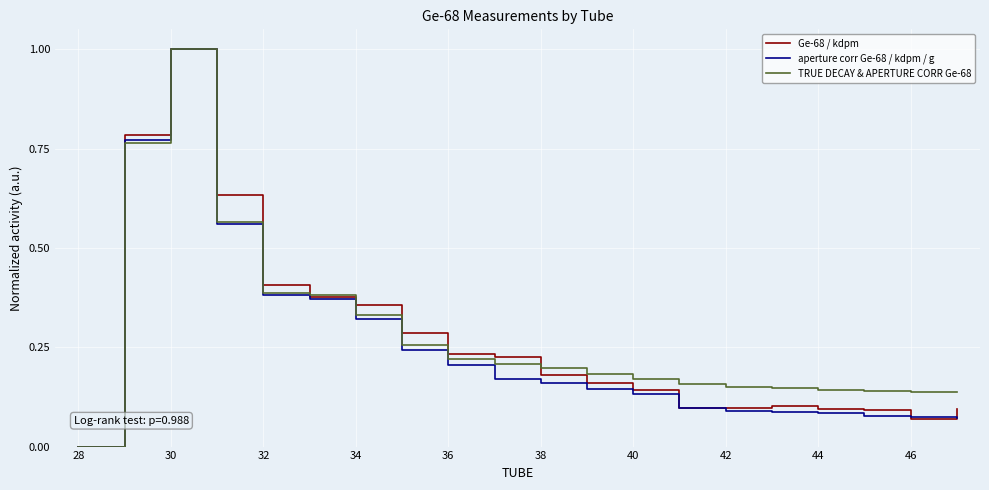

Which series has the largest range (max minus min)?

TRUE DECAY & APERTURE CORR Ge-68